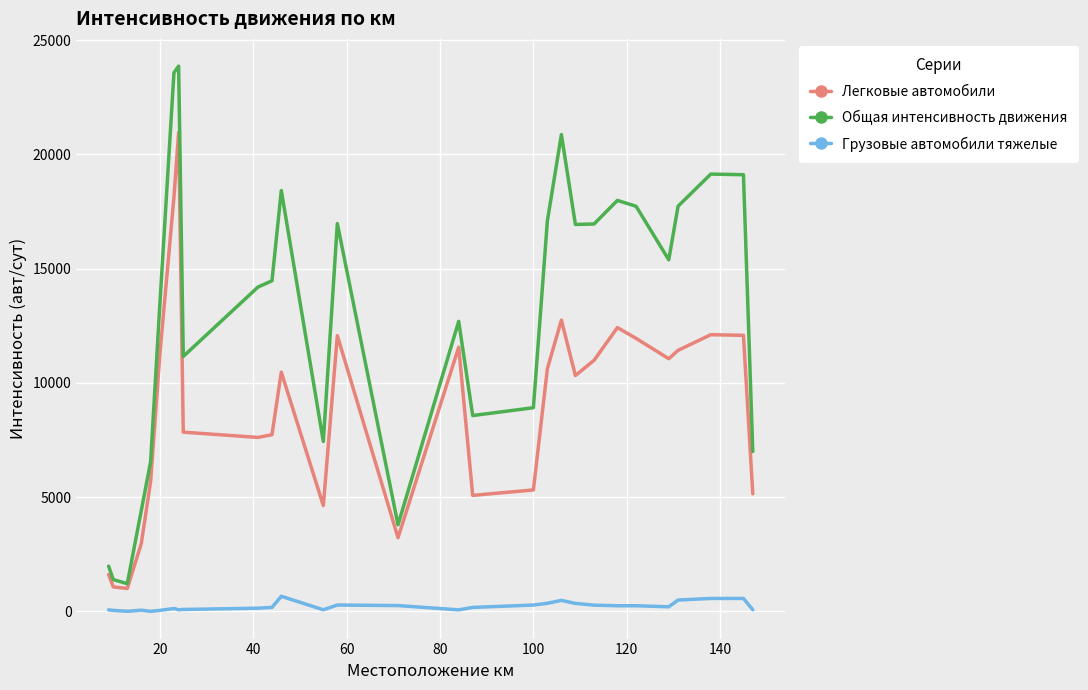

Which series has the largest total across all categories?

Общая интенсивность движения